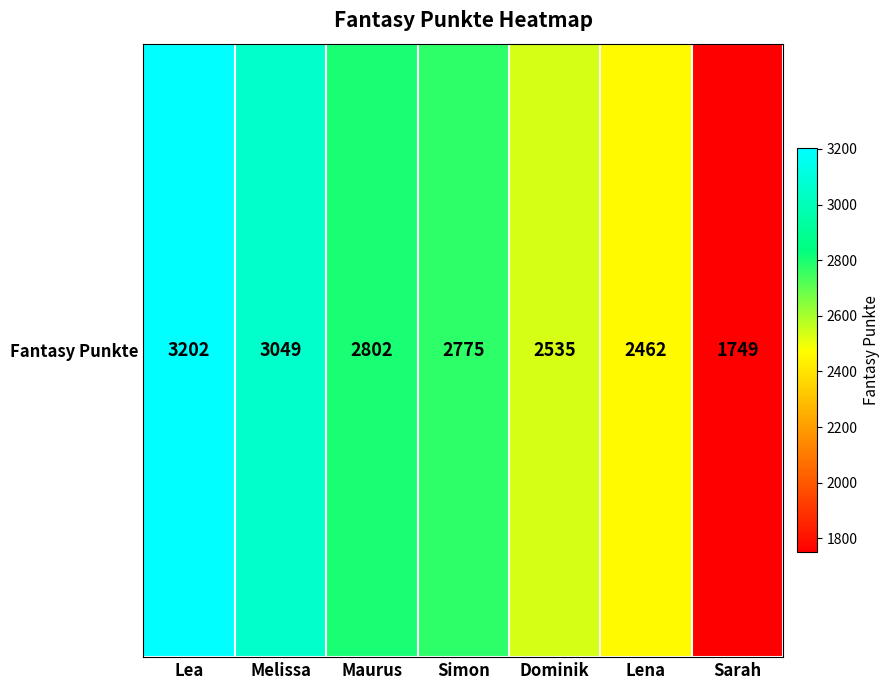

What is the sum of the values at Simon and Lea?

5977